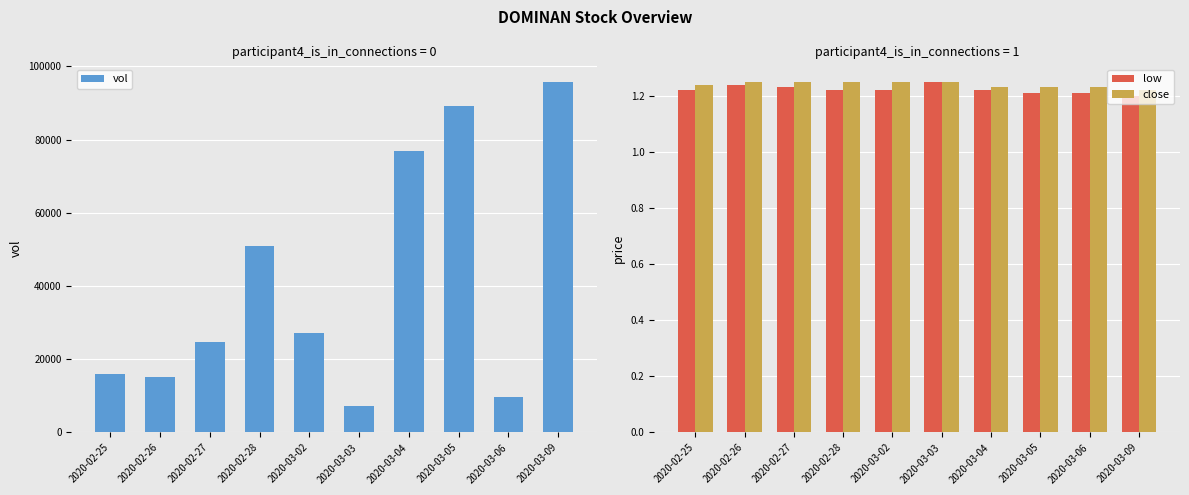

What is the label of the 4th bar from the right?

2020-03-04